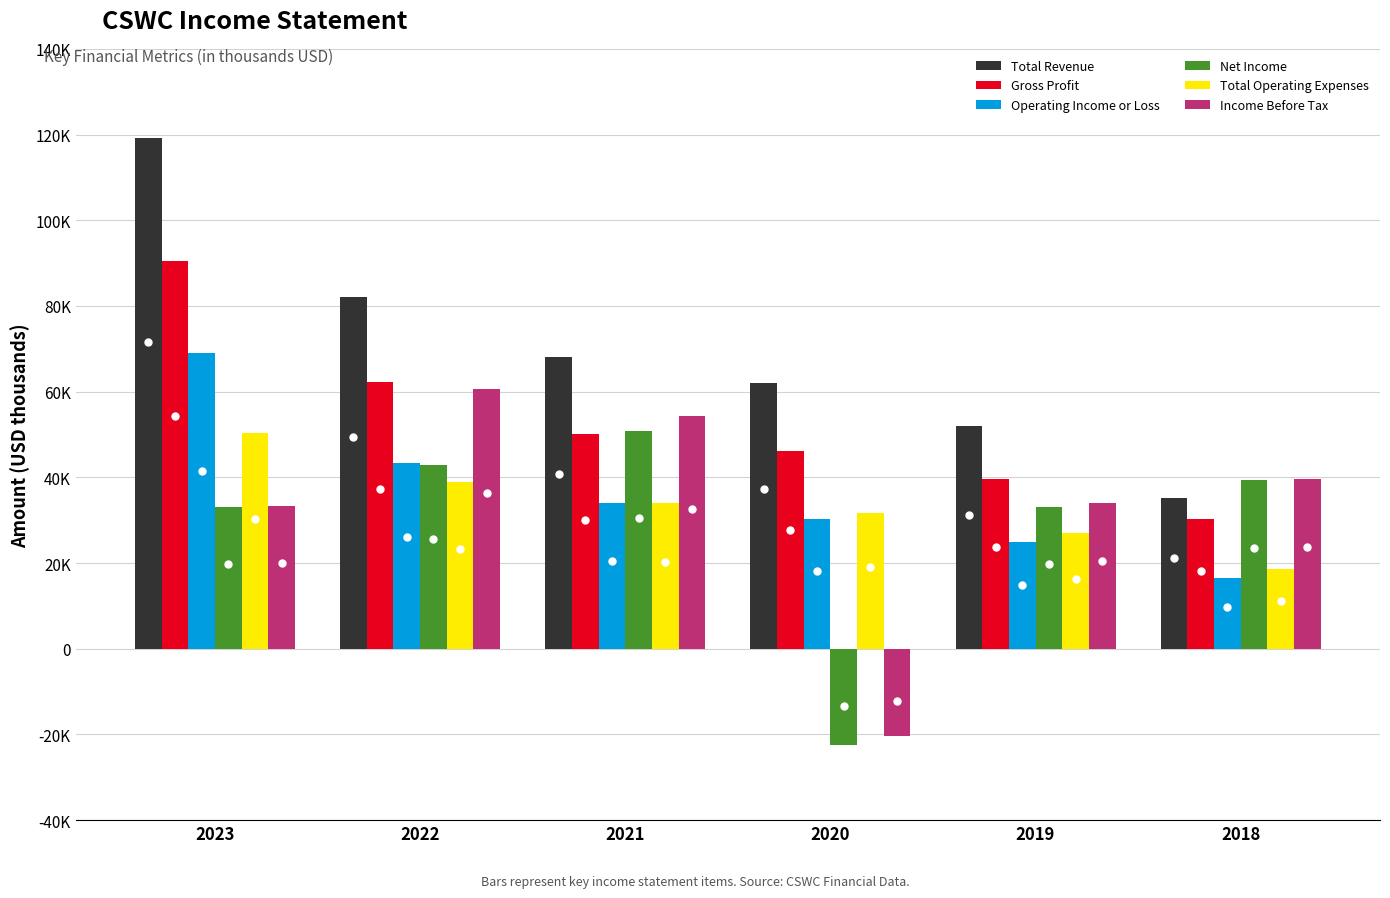

What is the difference between the highest and lowest values at 2022?

43300